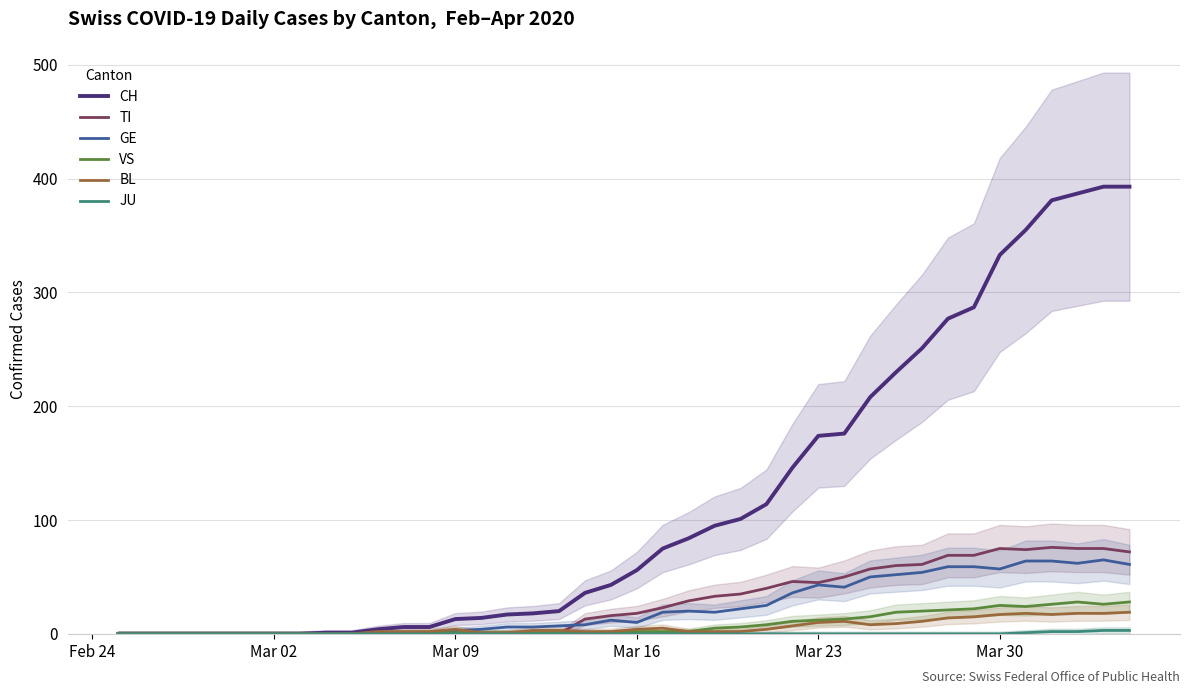

What is the difference between the maximum and minimum values in the BL series?

19